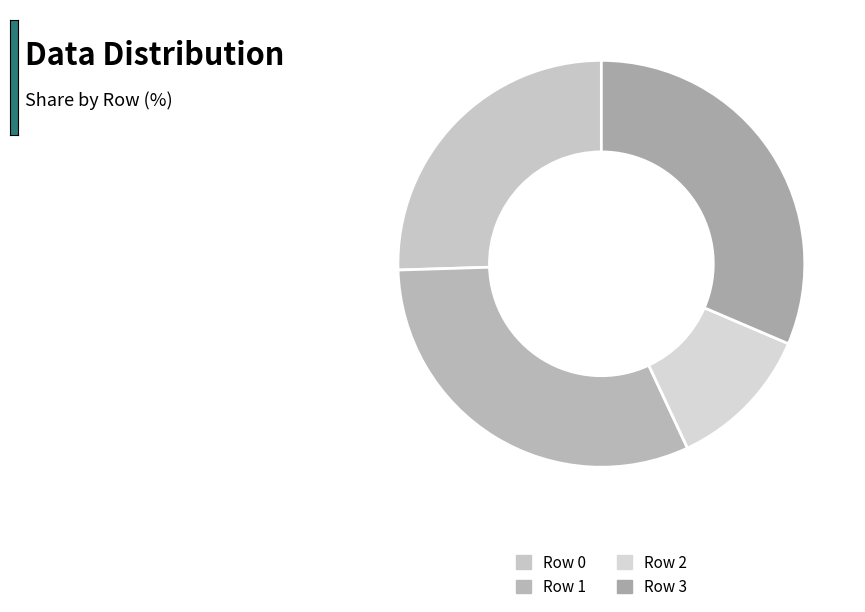

To the nearest percent, what is the difference between the Row 1 and Row 2 slice percentages?

20%